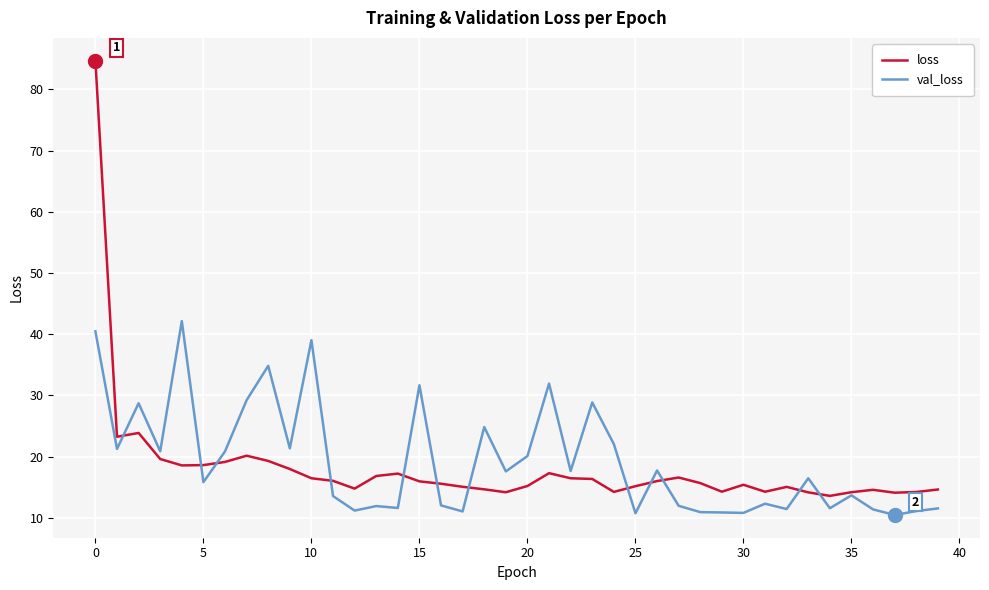

What is the minimum value shown in the chart?

10.5